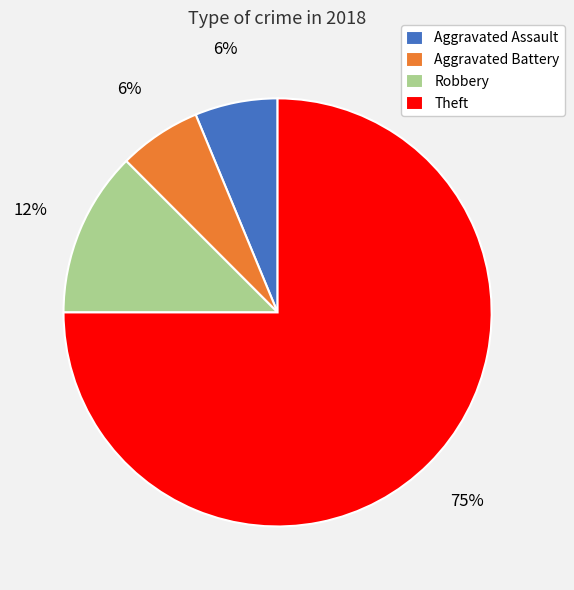

Approximately how many times larger is the value at Robbery compared to Aggravated Battery?

2.0